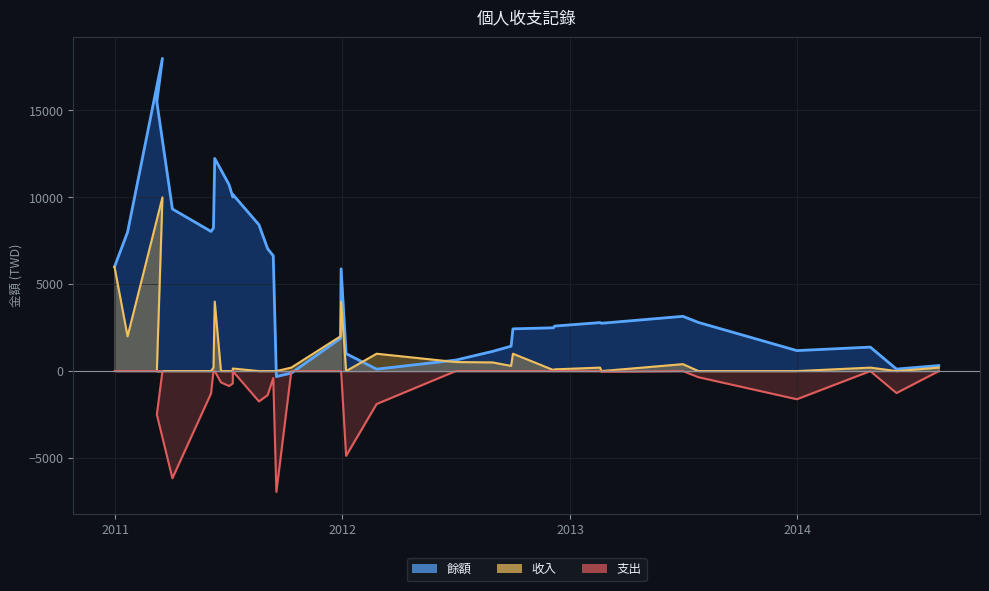

True or false: 餘額_line has more than 1 points higher than both neighbors.

True